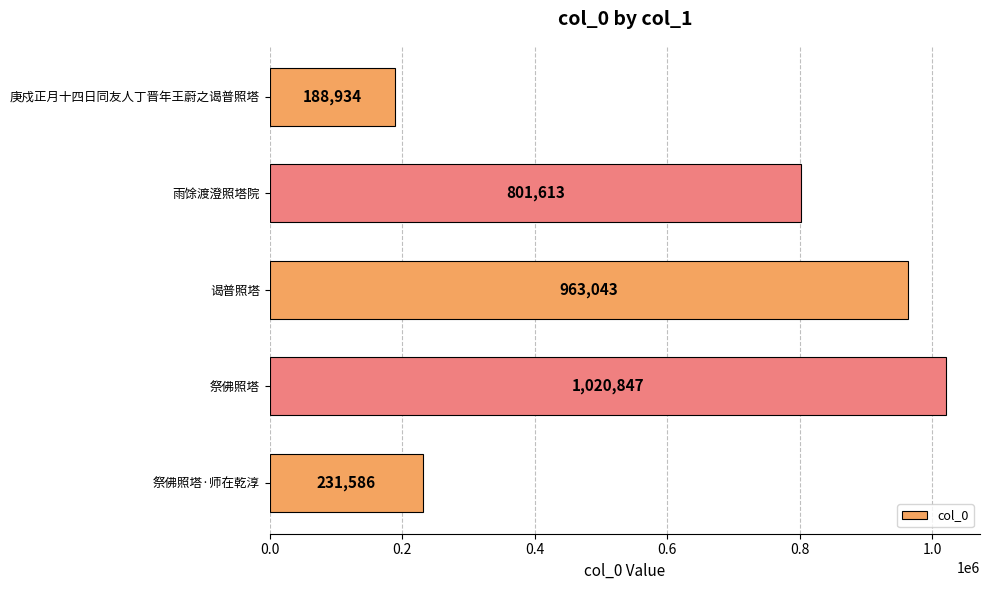

What is the smallest value displayed?

188934